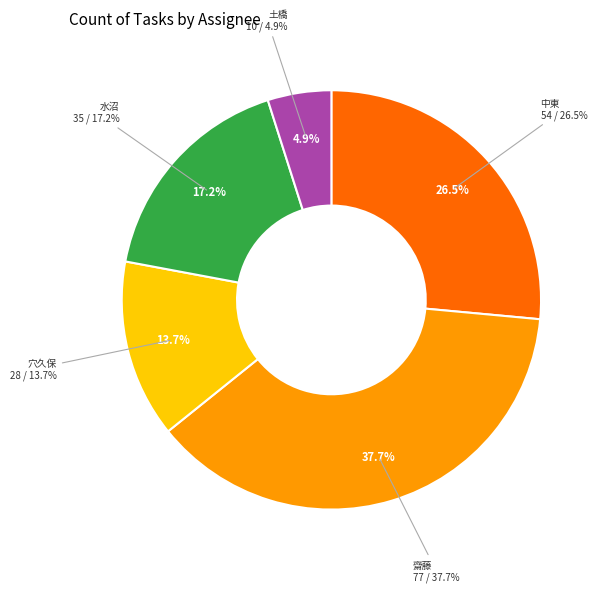

What is the ratio of the value at 水沼 to the value at 土橋?

3.5